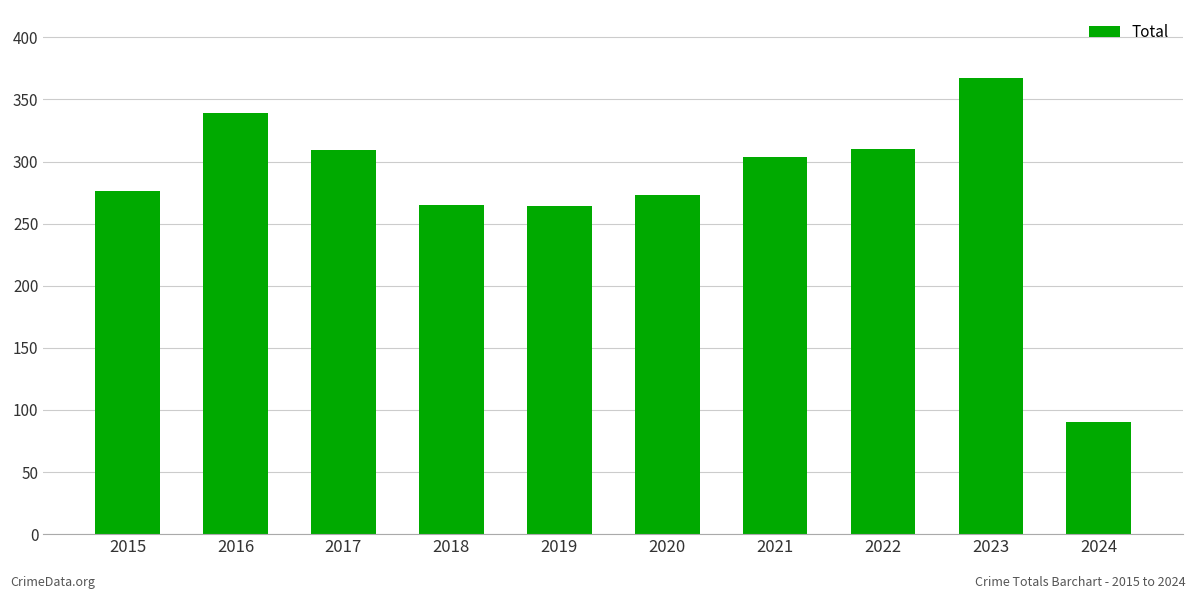

Approximately how many times larger is the value at 2017 compared to 2015?

1.1